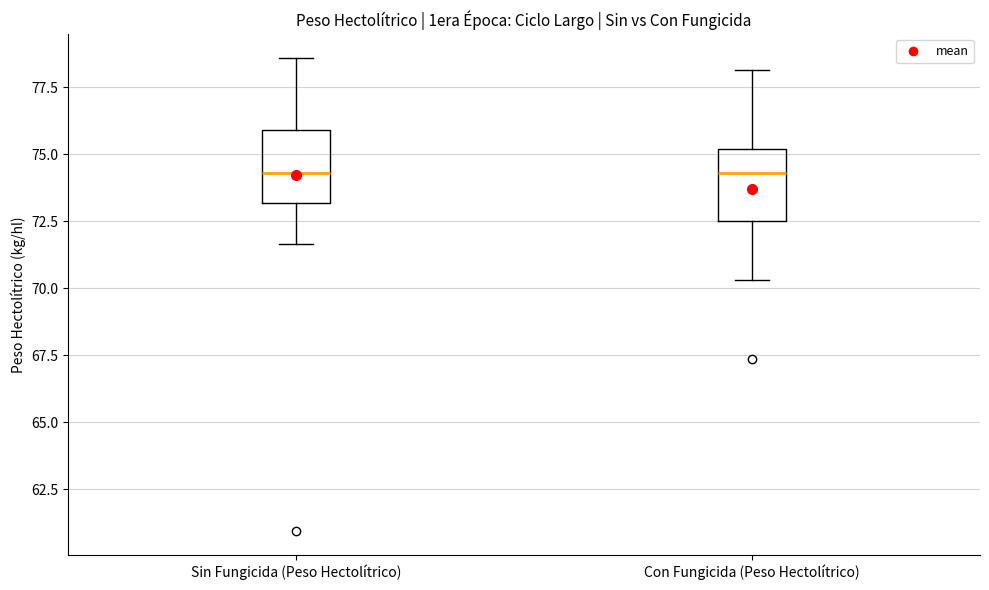

Reading left to right, read every box against the y-axis: the position of its median line, the range the box covers, and the ends of its whiskers. The values are not printed on the chart, so give them approximately, as read against the axis.

Sin Fungicida (Peso Hectolítrico): median 74.5, box 73.0 to 76.0, whiskers 71.5 to 78.5
Con Fungicida (Peso Hectolítrico): median 74.5, box 72.5 to 75.0, whiskers 70.5 to 78.0